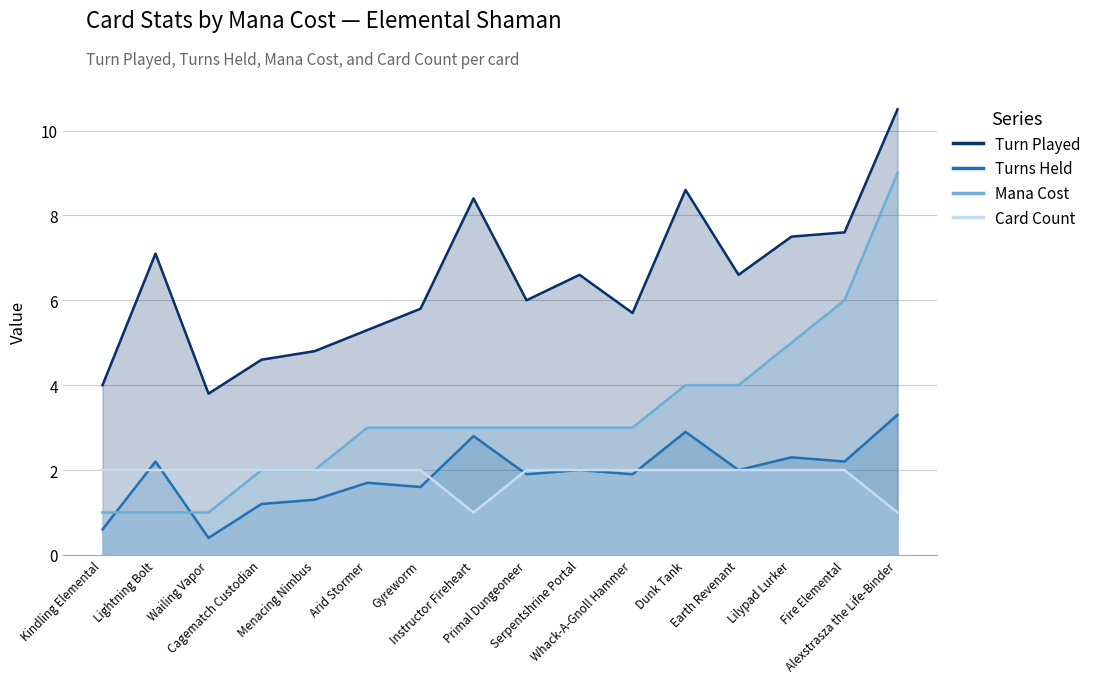

How many data points in Turns Held are less than 2?

8